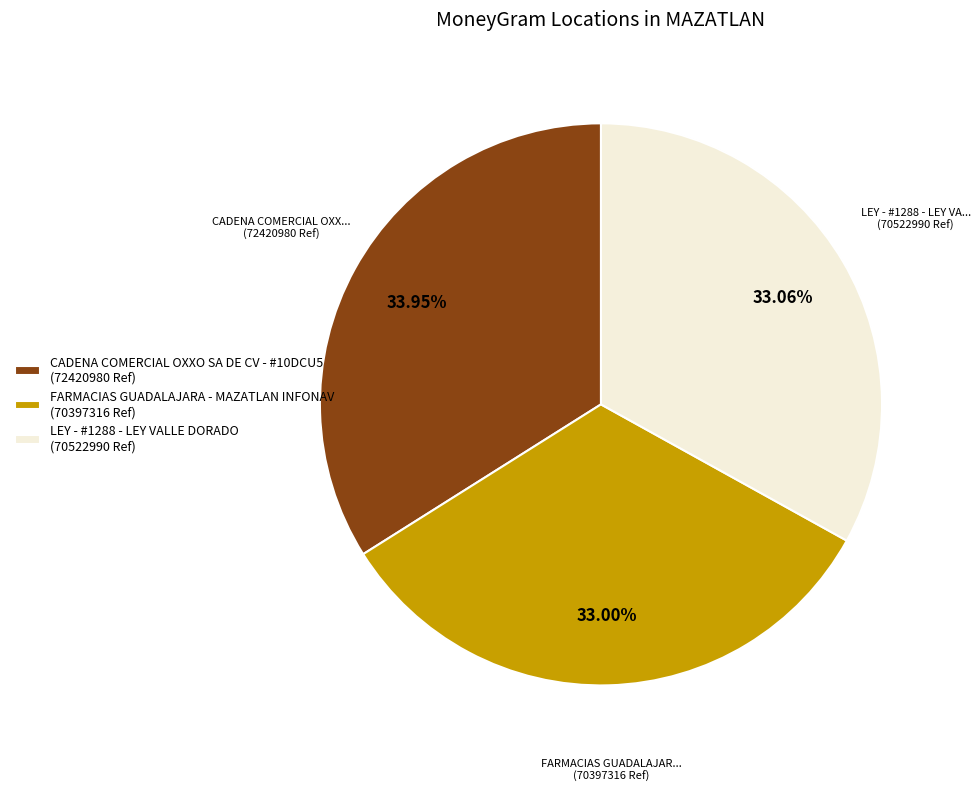

True or false: FARMACIAS GUADALAJARA - MAZATLAN INFONAV accounts for 33% of the total.

True